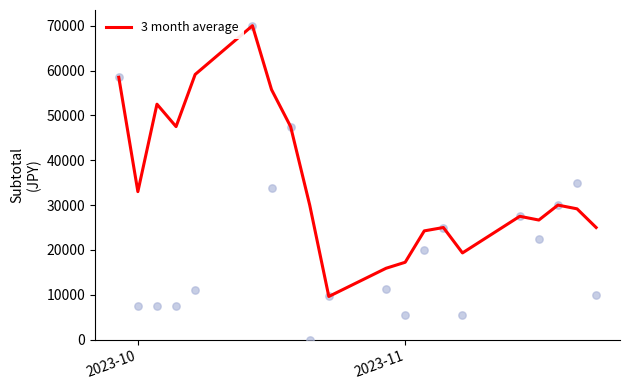

Which series has the largest total across all categories?

3 month average